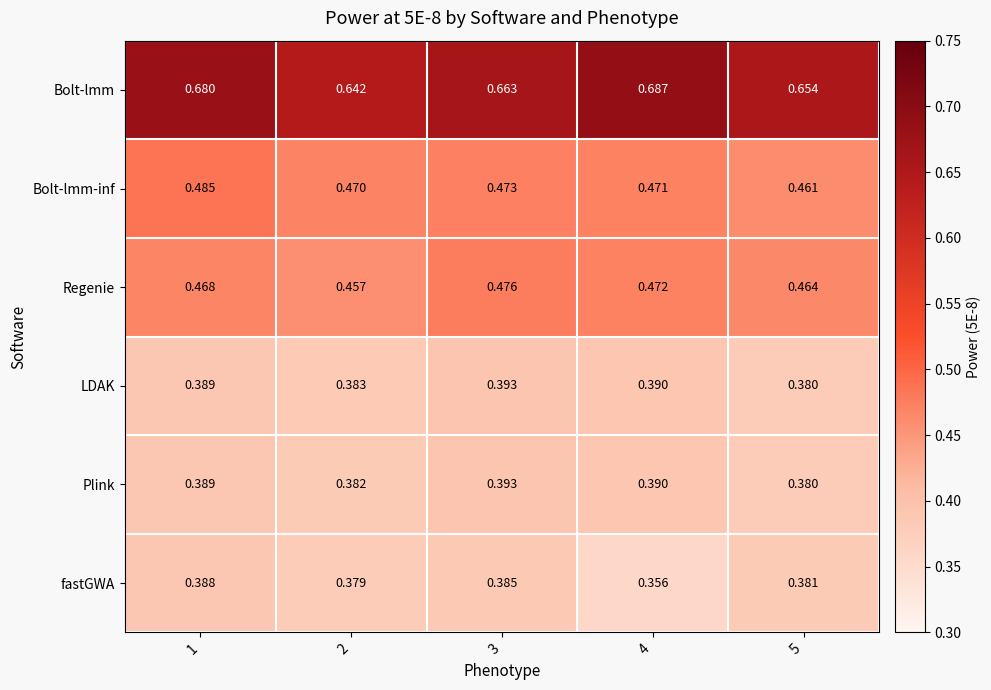

Between 1 and 4, which series saw the biggest shift?

fastGWA